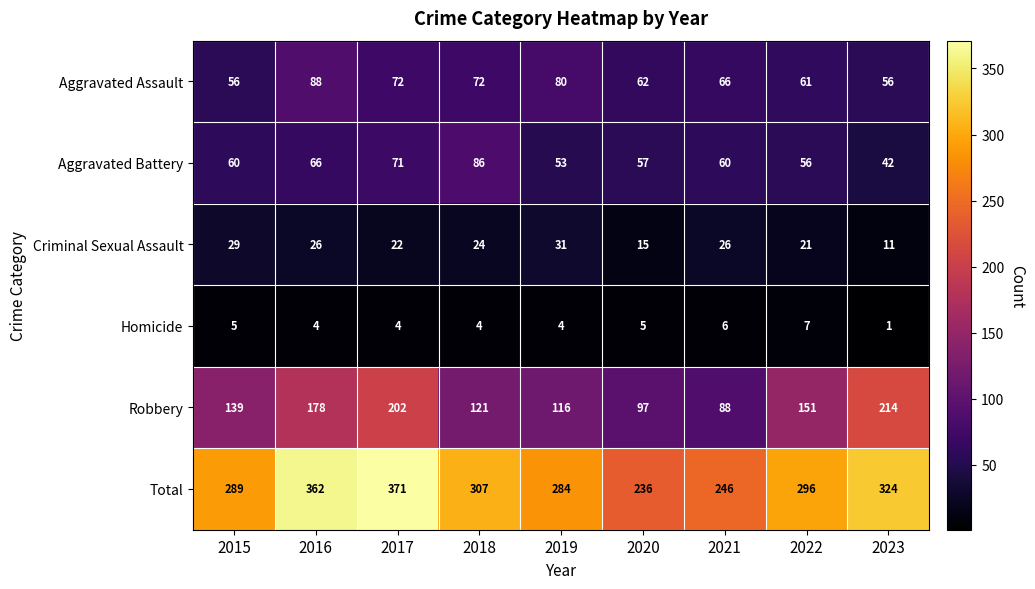

At which category does the chart reach its peak across all series?

2017